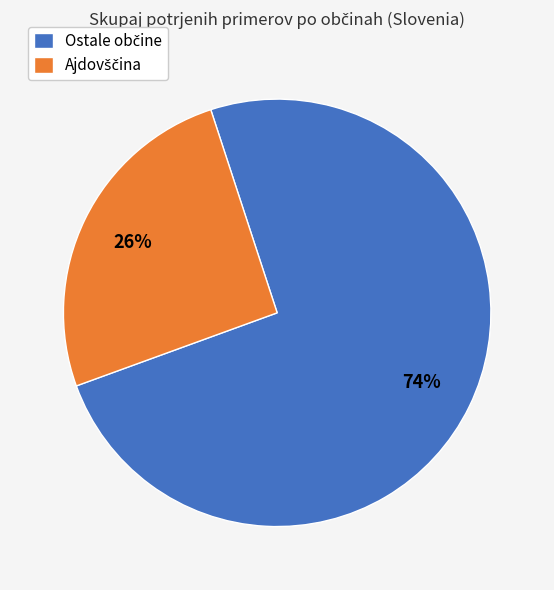

Count the number of slices in the pie.

2